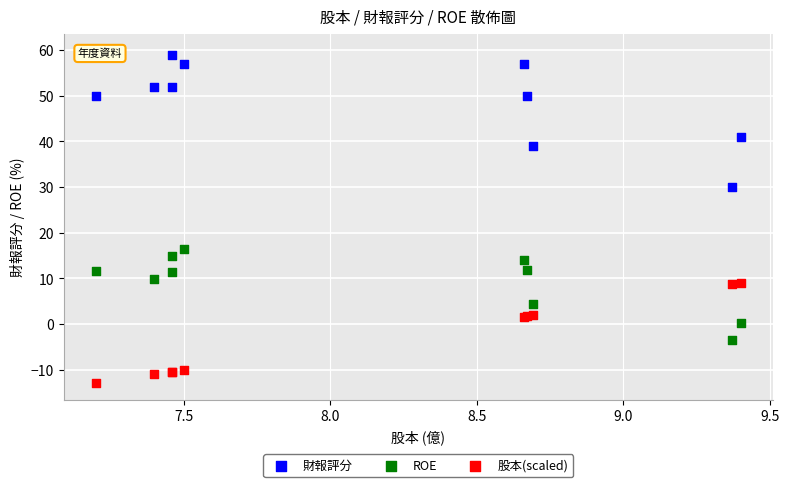

What are all the series names shown in the legend?

財報評分, ROE, 股本(scaled)